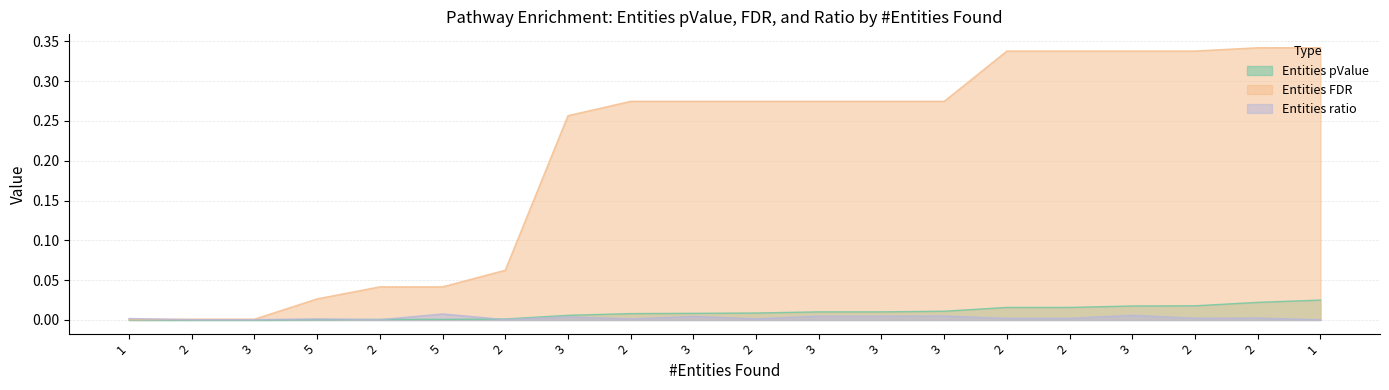

What is the sum of the Entities FDR values at 3 and 3?

0.5